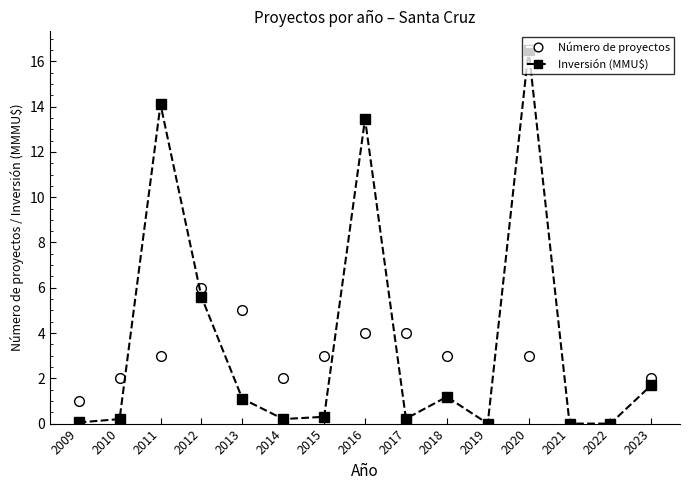

Rank the series by their maximum value, from lowest to highest.

Número de proyectos, Inversión (MMU$)